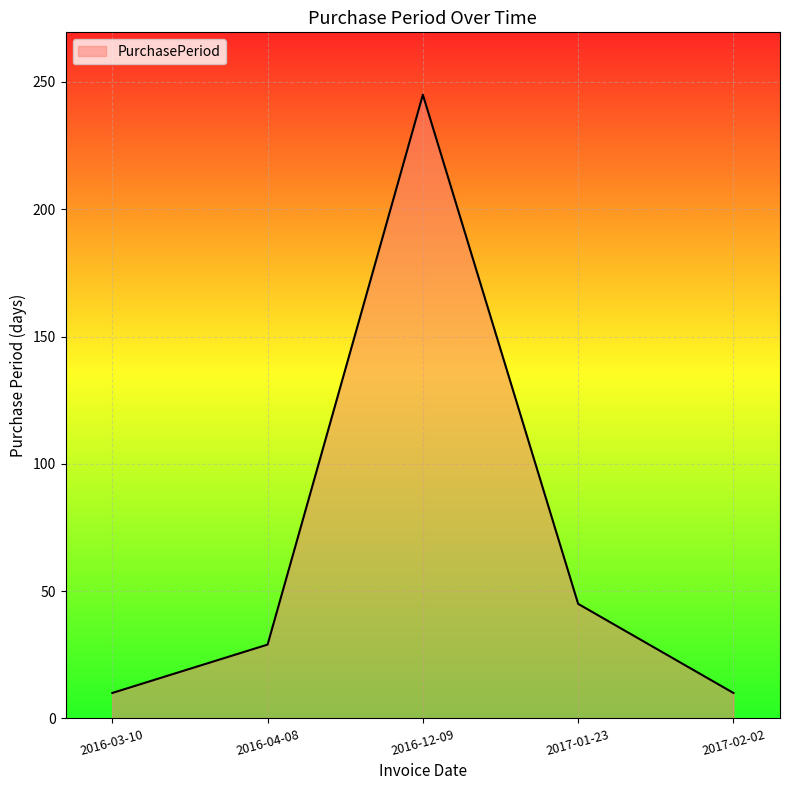

At which label is the value closest to 127?

2017-01-23